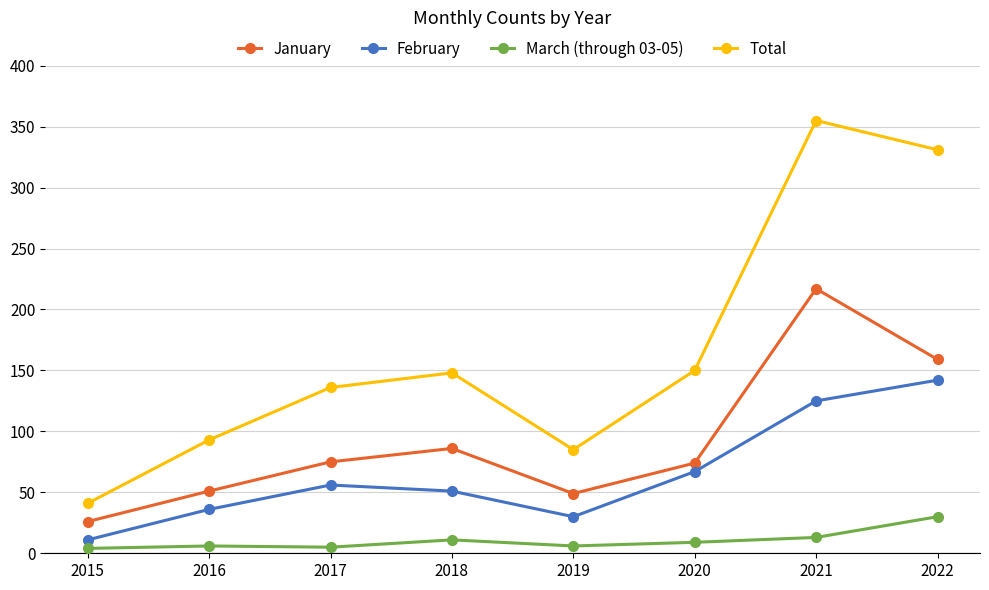

How many distinct data groups are displayed?

4